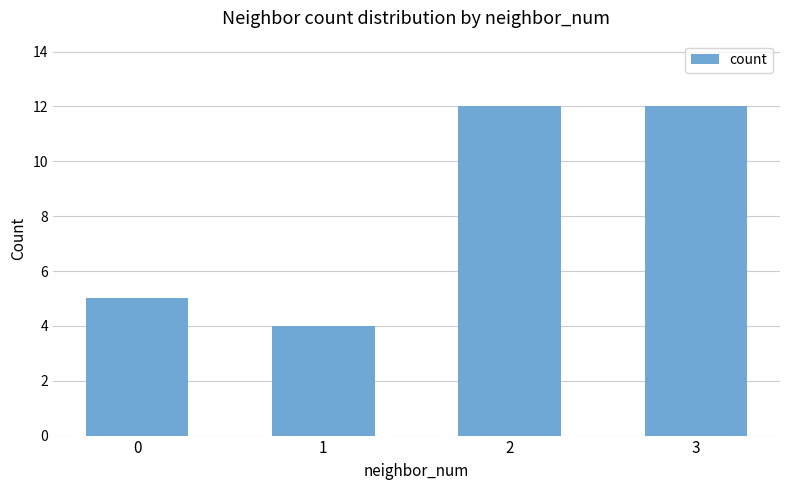

True or false: the data shows 7 at 1.

False